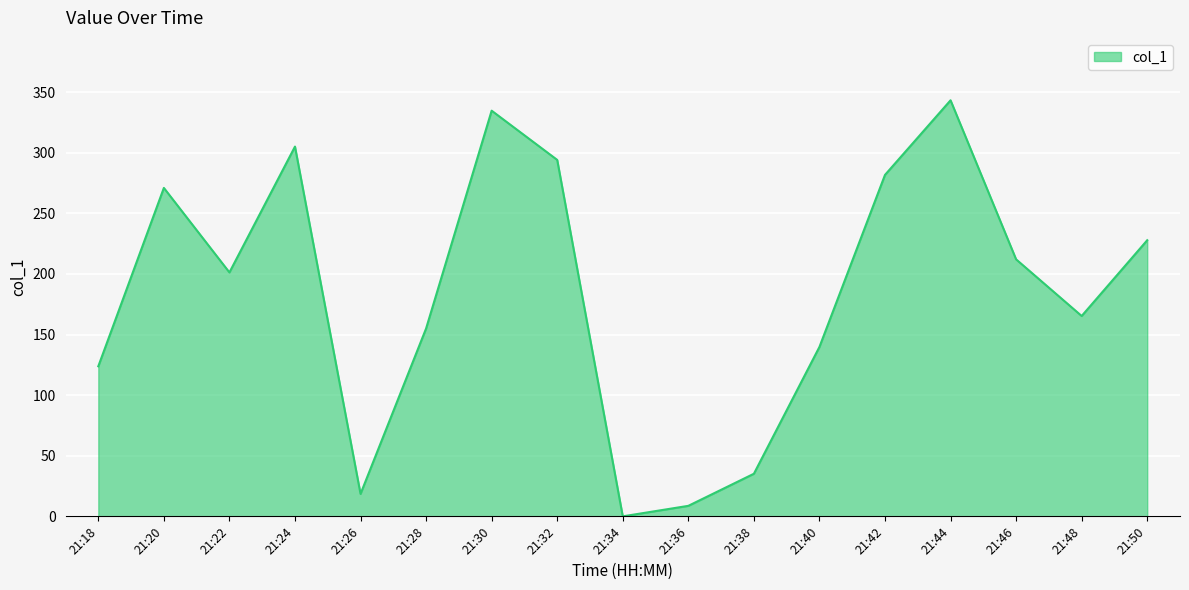

True or false: the data has more than 1 interior local peaks.

True